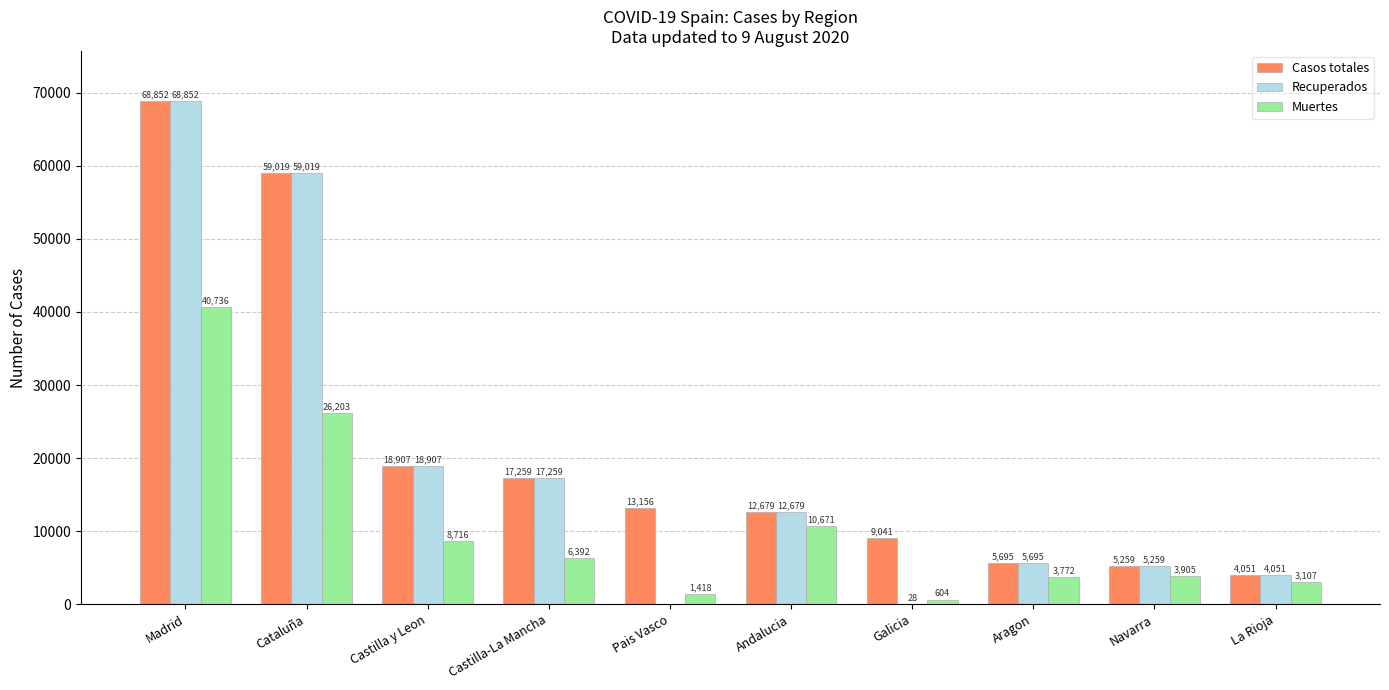

Are the bars horizontal?

No